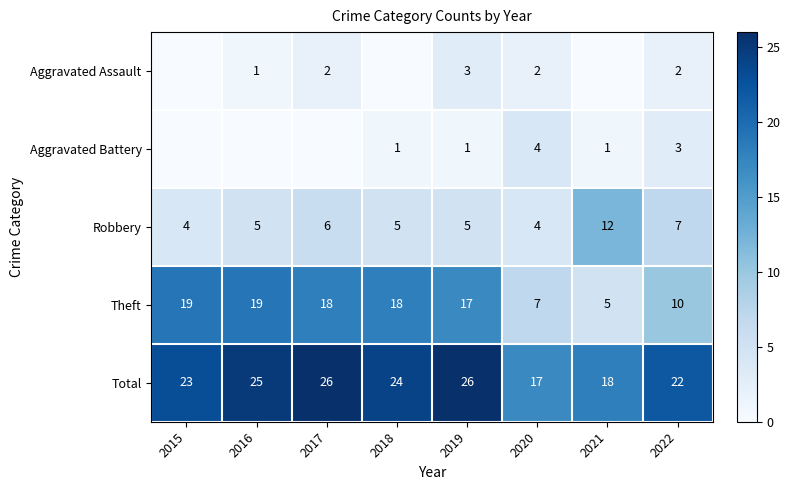

At 2019, list the series in order from smallest to largest.

Aggravated Battery, Aggravated Assault, Robbery, Theft, Total